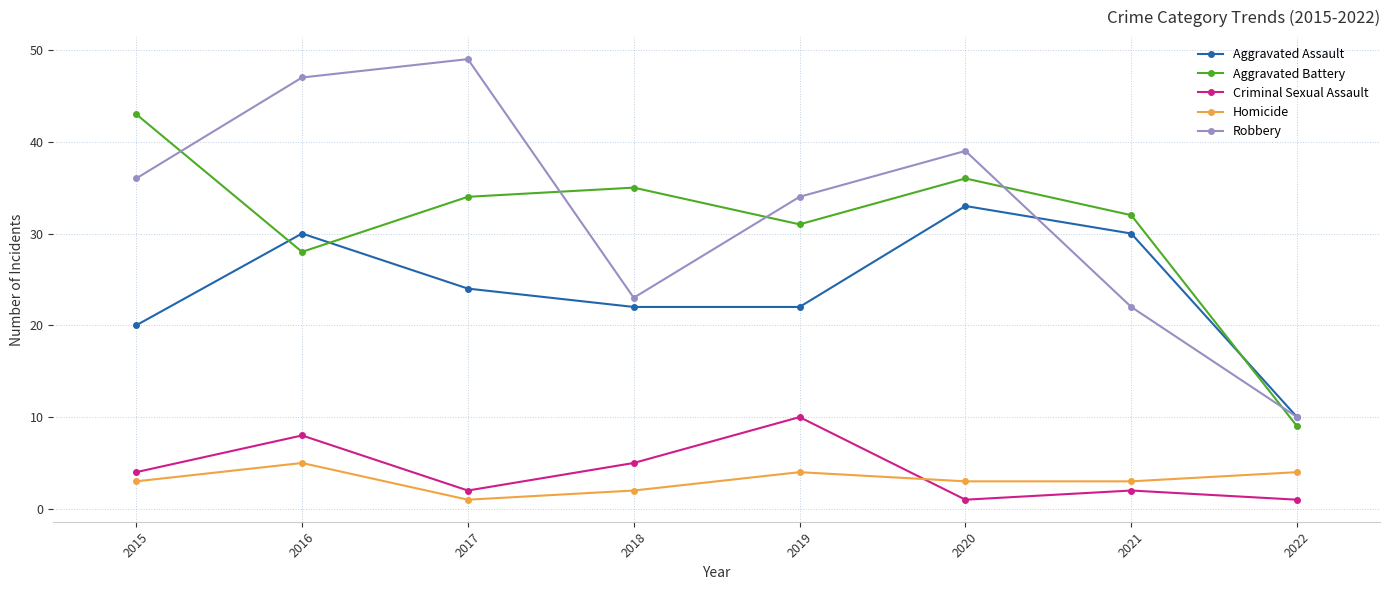

Reading left to right, extract all data points from this chart.

Aggravated Assault: 20	30	24	22	22	33	30	10
Aggravated Battery: 43	28	34	35	31	36	32	9
Criminal Sexual Assault: 4	8	2	5	10	1	2	1
Homicide: 3	5	1	2	4	3	3	4
Robbery: 36	47	49	23	34	39	22	10